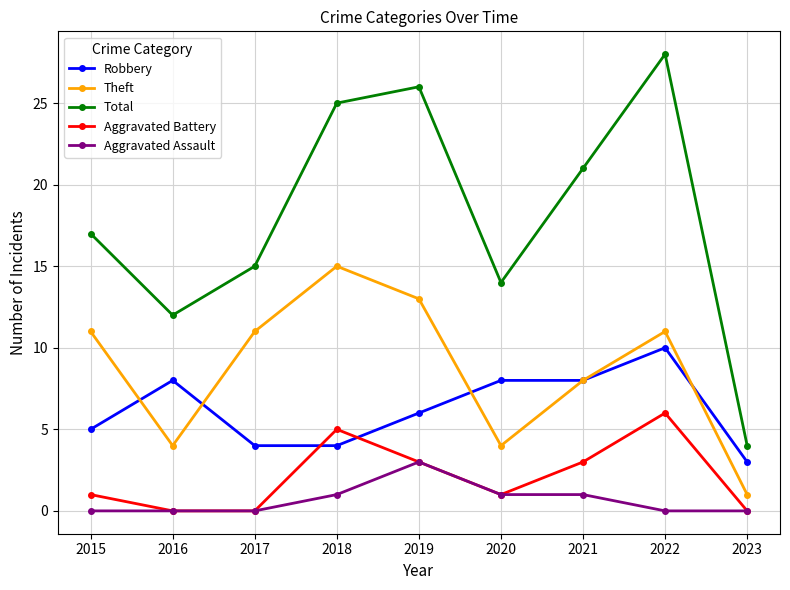

At which category does the chart reach its peak across all series?

2022